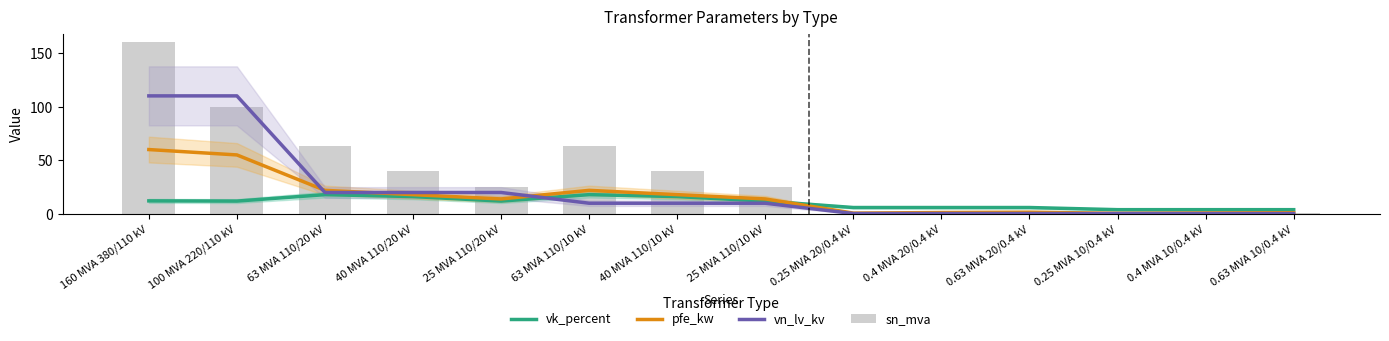

Is it true that pfe_kw equals 7.6 at 25 MVA 110/20 kV?

False